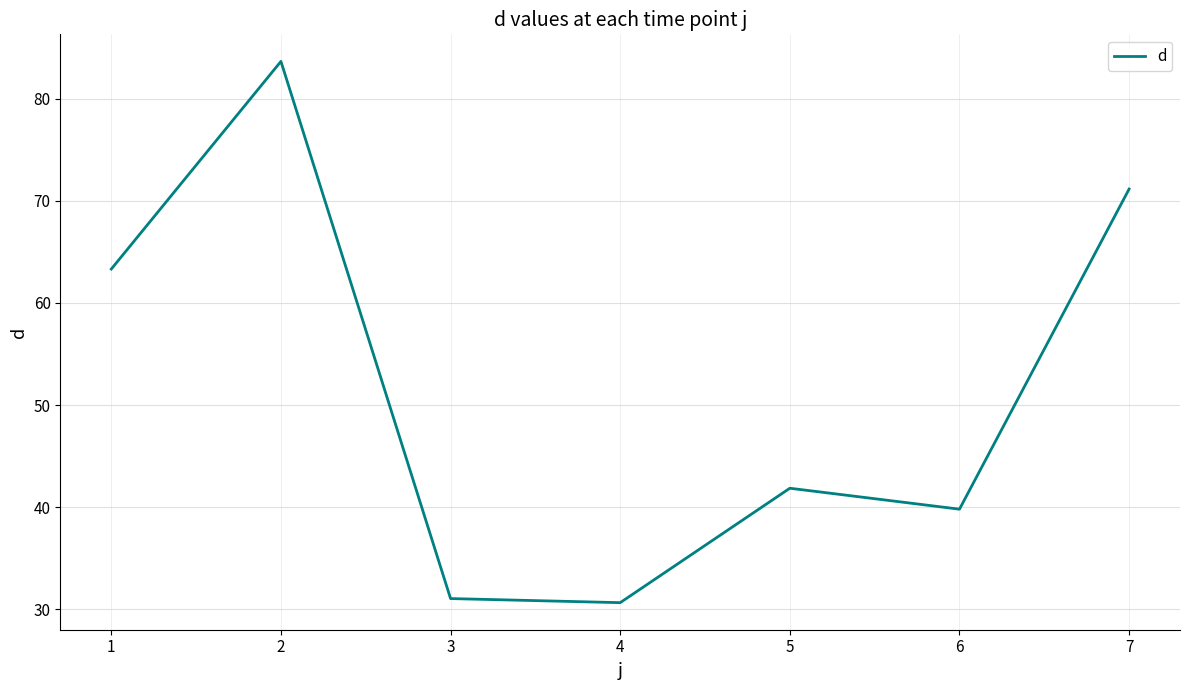

What is the difference between the second highest and second lowest values?

40.1